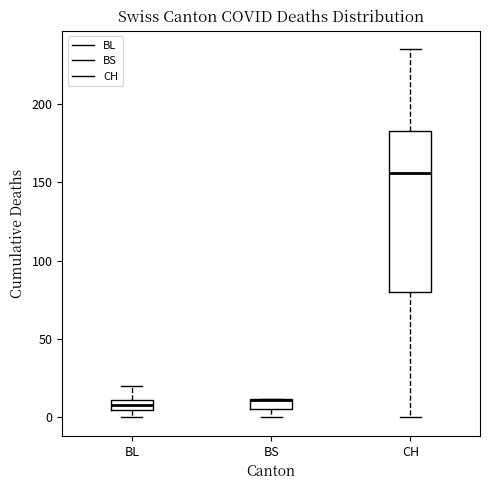

Which box is the tallest, from its lower edge to its upper edge?

CH